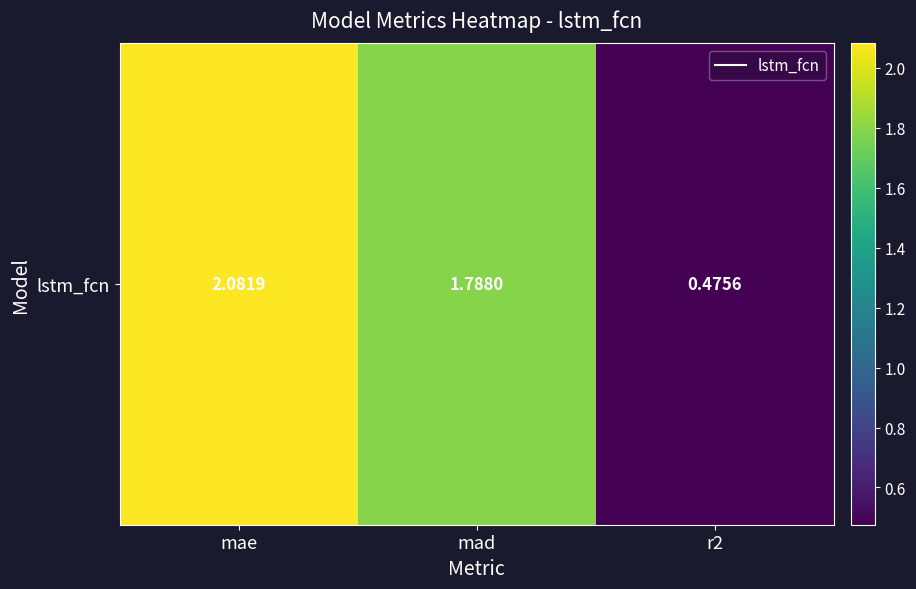

At which category does the chart reach its minimum across all series?

r2